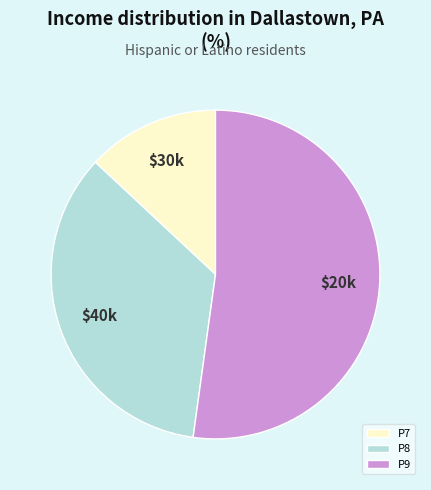

Rank the categories by value from highest to lowest.

P9, P8, P7